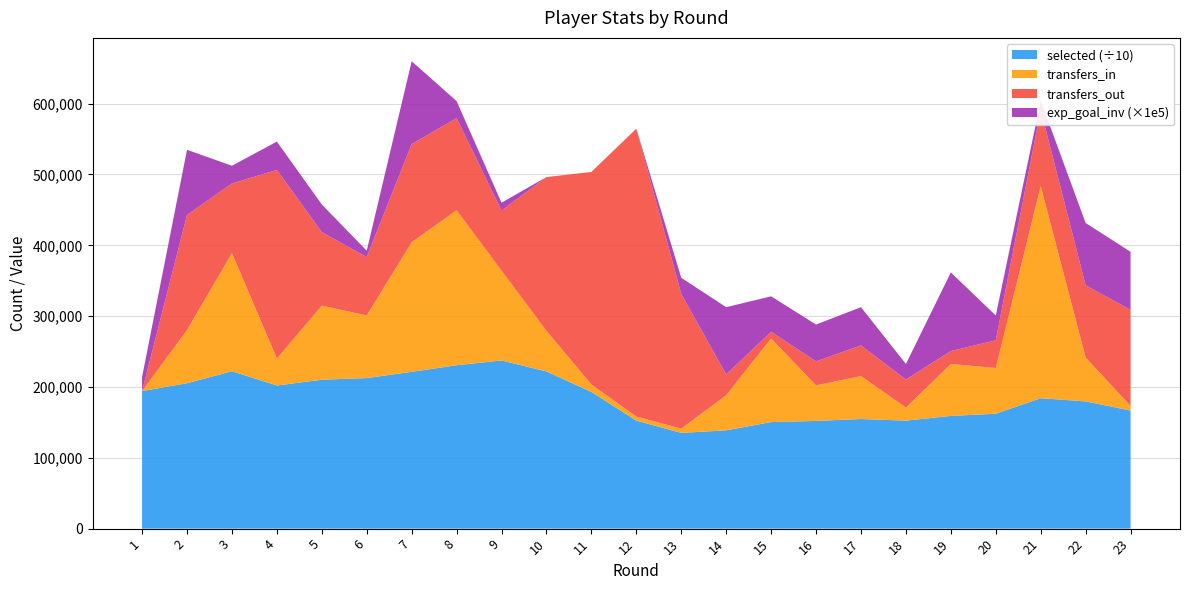

Reading left to right, list all the values displayed in this chart.

selected: 1941821.0	2052971.0	2222102.0	2020789.0	2102450.0	2125864.0	2213647.0	2306616.0	2374067.0	2219658.0	1929688.0	1525026.0	1351496.0	1387839.0	1504214.0	1520776.0	1547514.0	1524620.0	1591455.0	1622013.0	1841349.0	1796548.0	1667091.0
transfers_in: 0.0	75089.0	166740.0	38052.0	104639.0	88294.0	183019.0	218848.0	126893.0	57342.0	10562.0	5747.0	6102.0	49564.0	118096.0	50180.0	60647.0	18499.0	73325.0	64620.0	299585.0	61965.0	6480.0
transfers_out: 0.0	162433.0	98364.0	266285.0	103734.0	82507.0	138443.0	130090.0	84806.0	217017.0	300064.0	406472.0	189895.0	29313.0	9454.0	33885.0	43228.0	39502.0	18239.0	39071.0	107448.0	101870.0	135613.0
expected_goal_involvements: 0.2	0.9	0.2	0.4	0.4	0.1	1.2	0.2	0.1	0.0	0.0	0.0	0.2	0.9	0.5	0.5	0.5	0.2	1.1	0.3	0.1	0.9	0.8